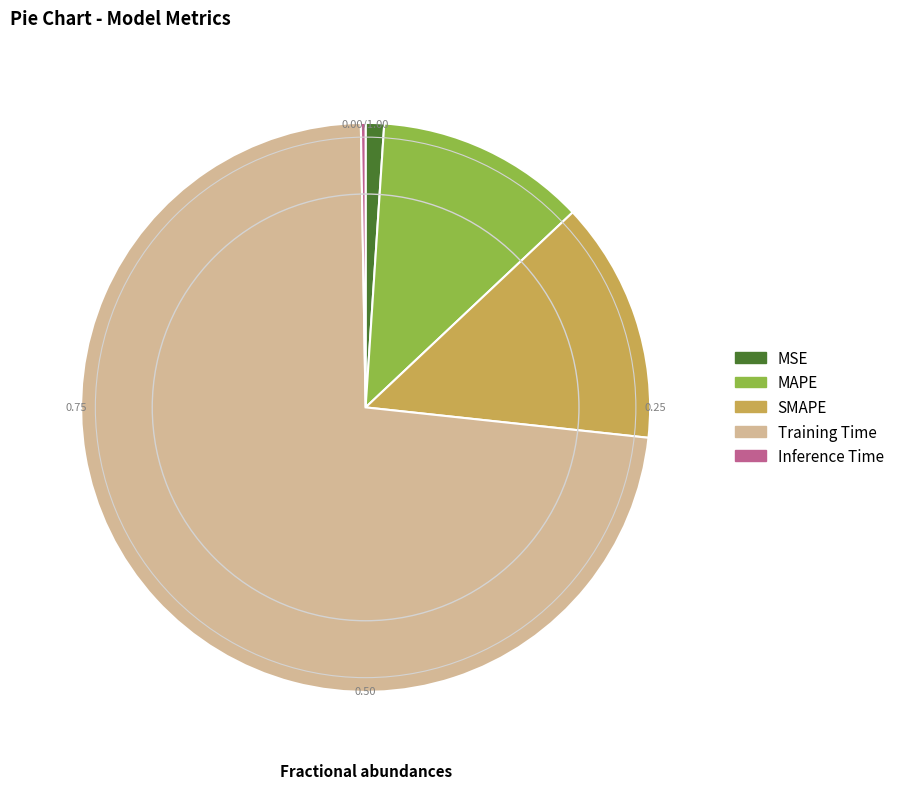

Is MSE the majority of the pie?

No